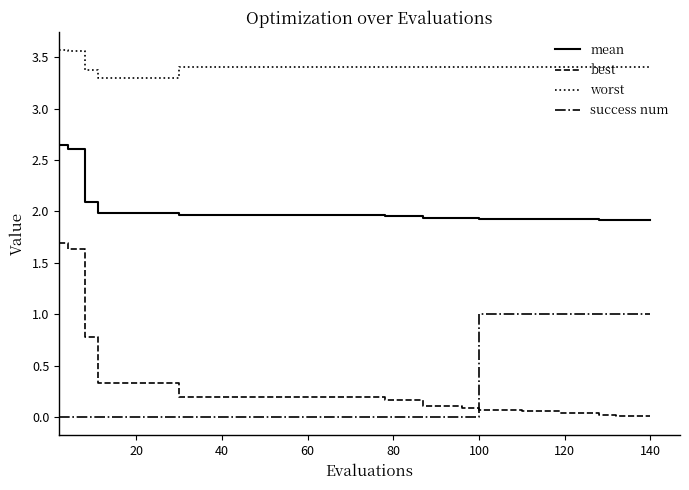

Count the success num values in the range 0 to 1.

40